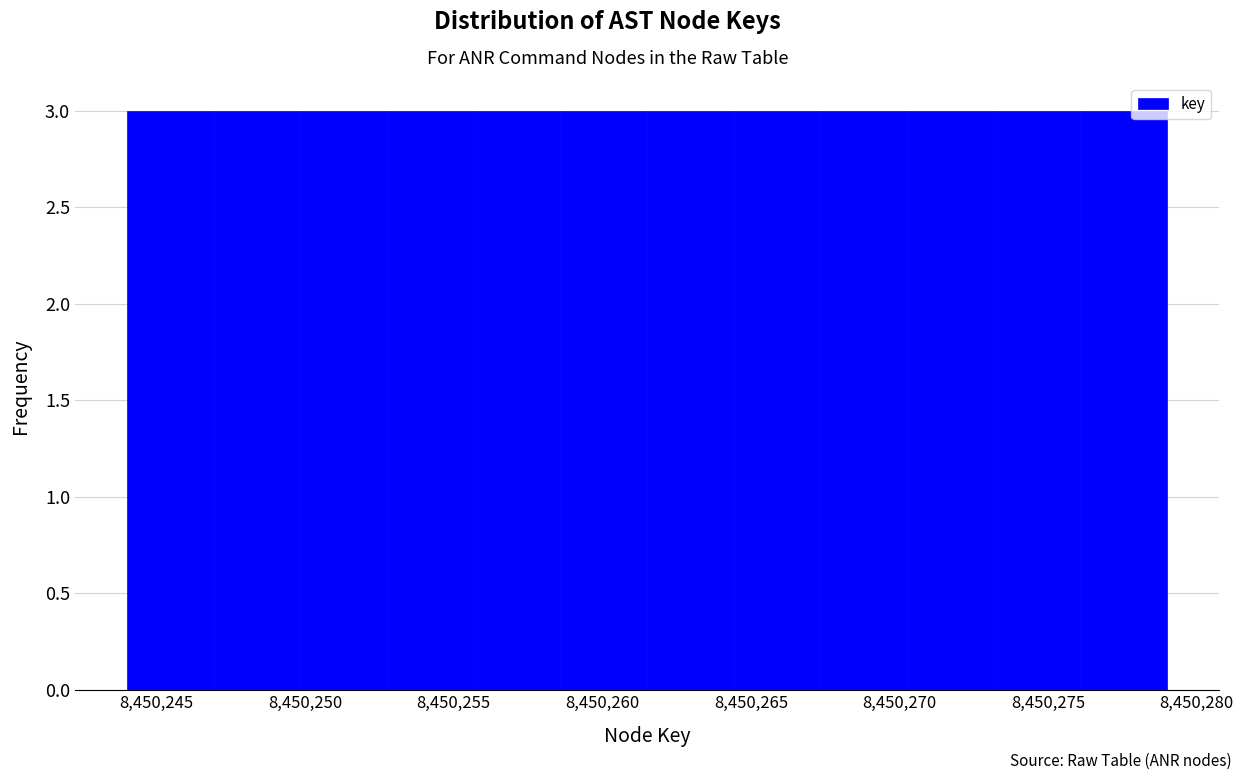

How tall is the bar that spans 8450273.0 to 8450276.0 on the x-axis? Neither the bar edges nor the heights are printed on the chart, so give them approximately, as read against the axes.

3